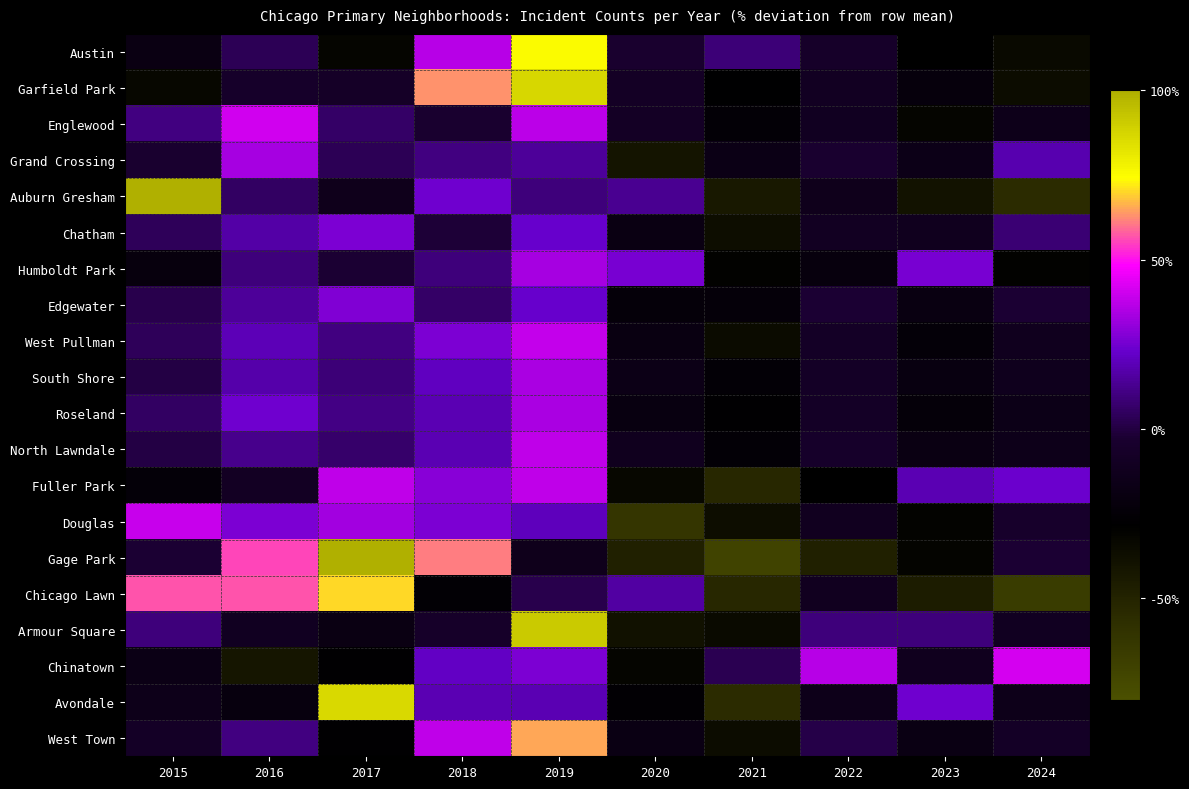

What is the total value across all series at 2022?

-175.8